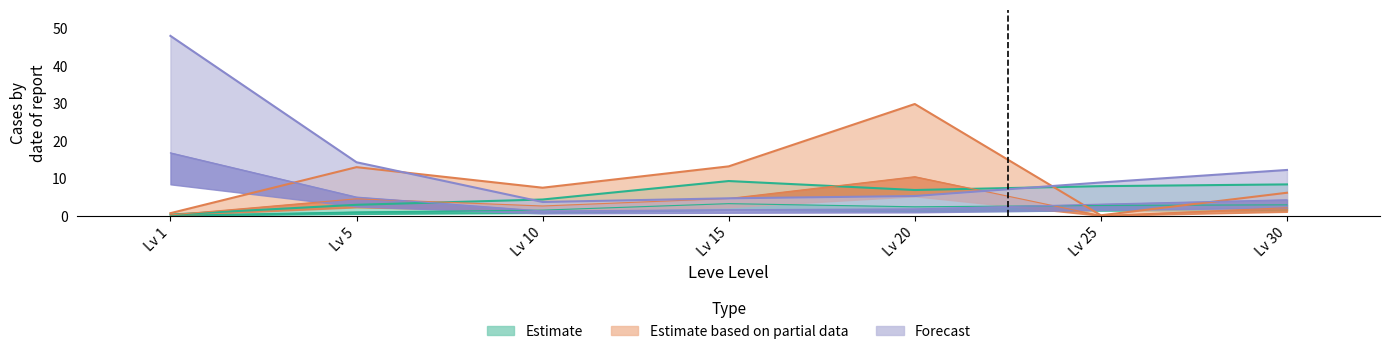

What is the difference between the highest and lowest values at Lv 15?

11.6